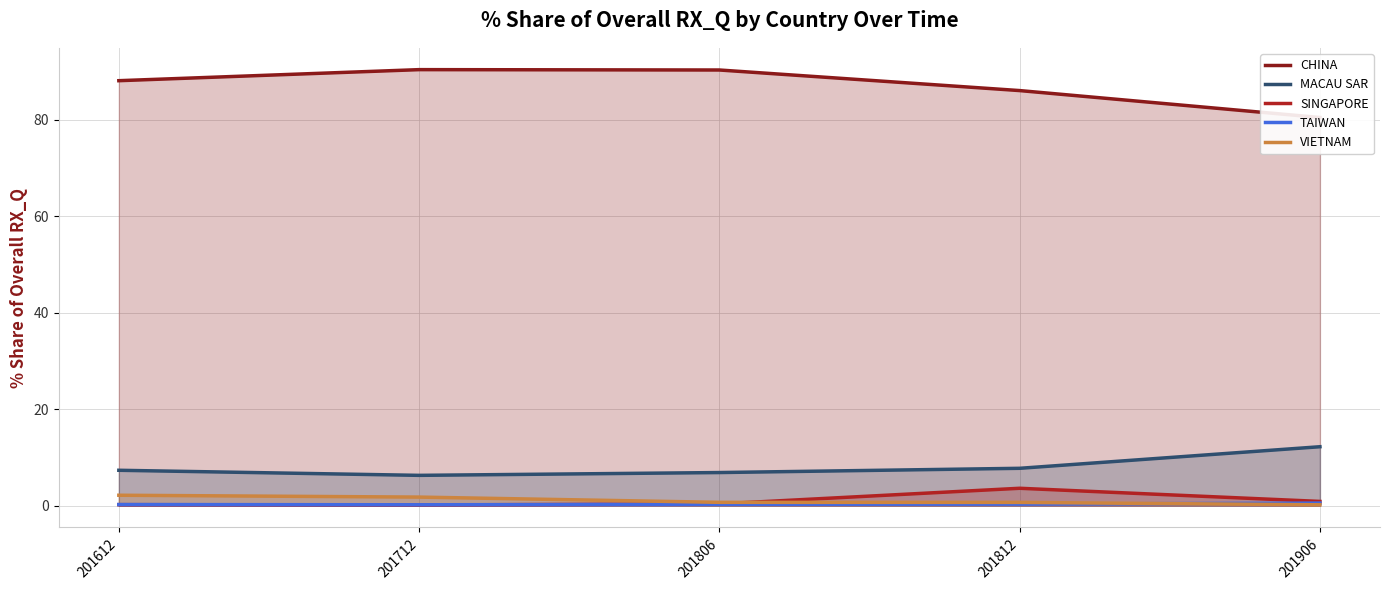

What is the difference between the maximum and second lowest values in the CHINA series?

4.3